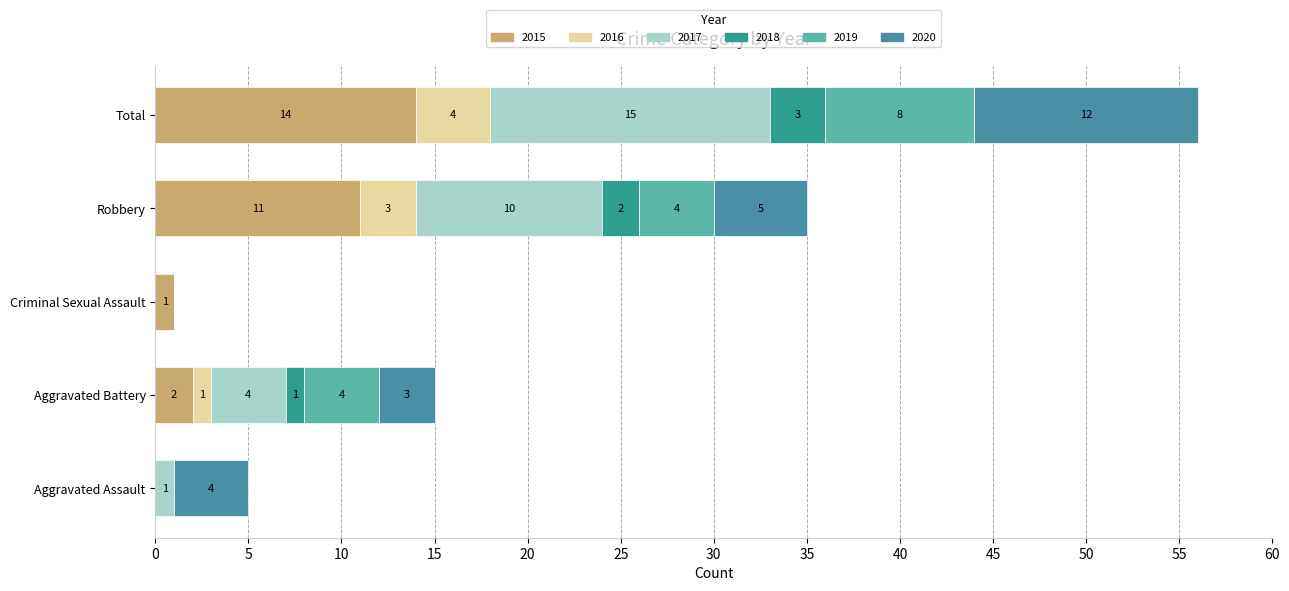

How many series are shown in this chart?

6